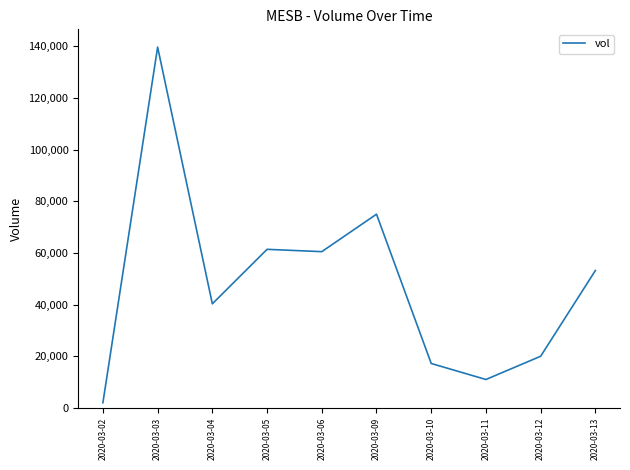

Which category has the lowest value across all series?

2020-03-02